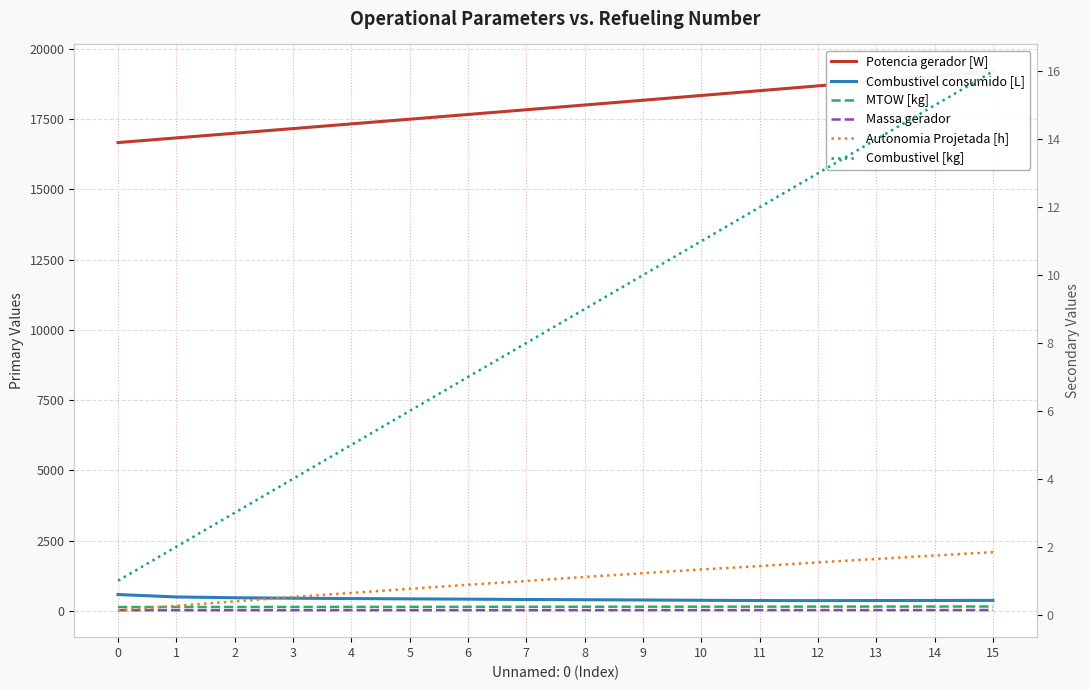

What is the sum of the Combustivel consumido [L] values at 13 and 15?

735.3